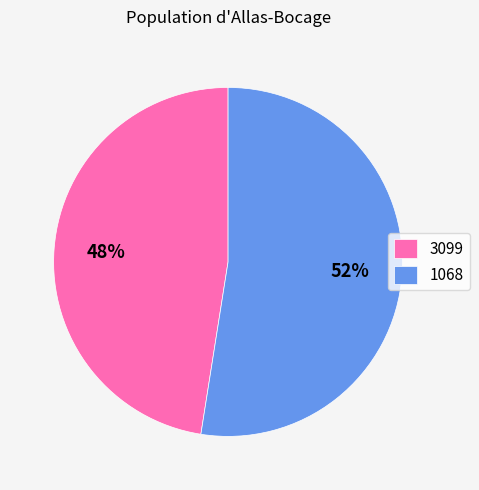

To the nearest percent, what is the combined percentage of 1068 and 3099?

100%